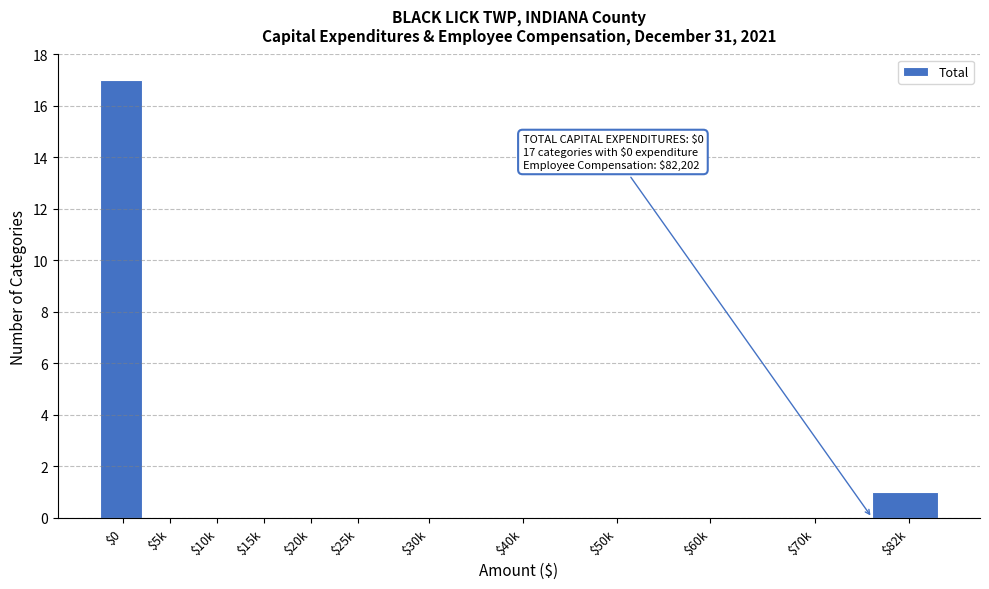

Which label corresponds to the largest value in the chart?

$0